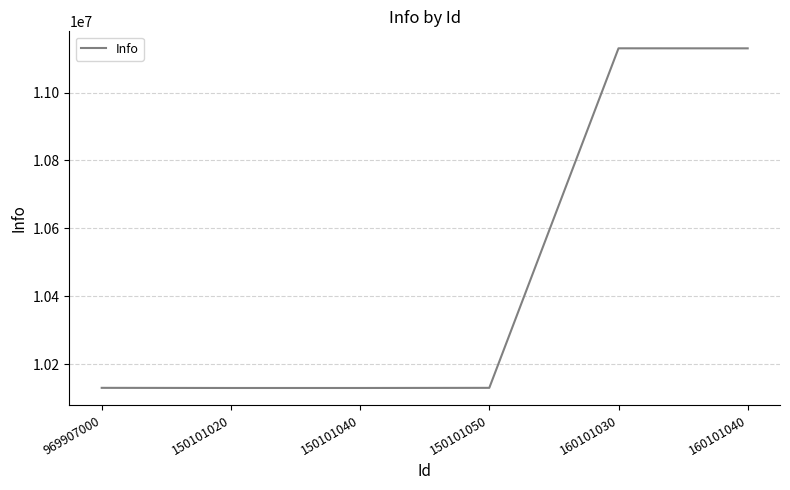

True or false: there are more than 0 points higher than both neighbors.

True